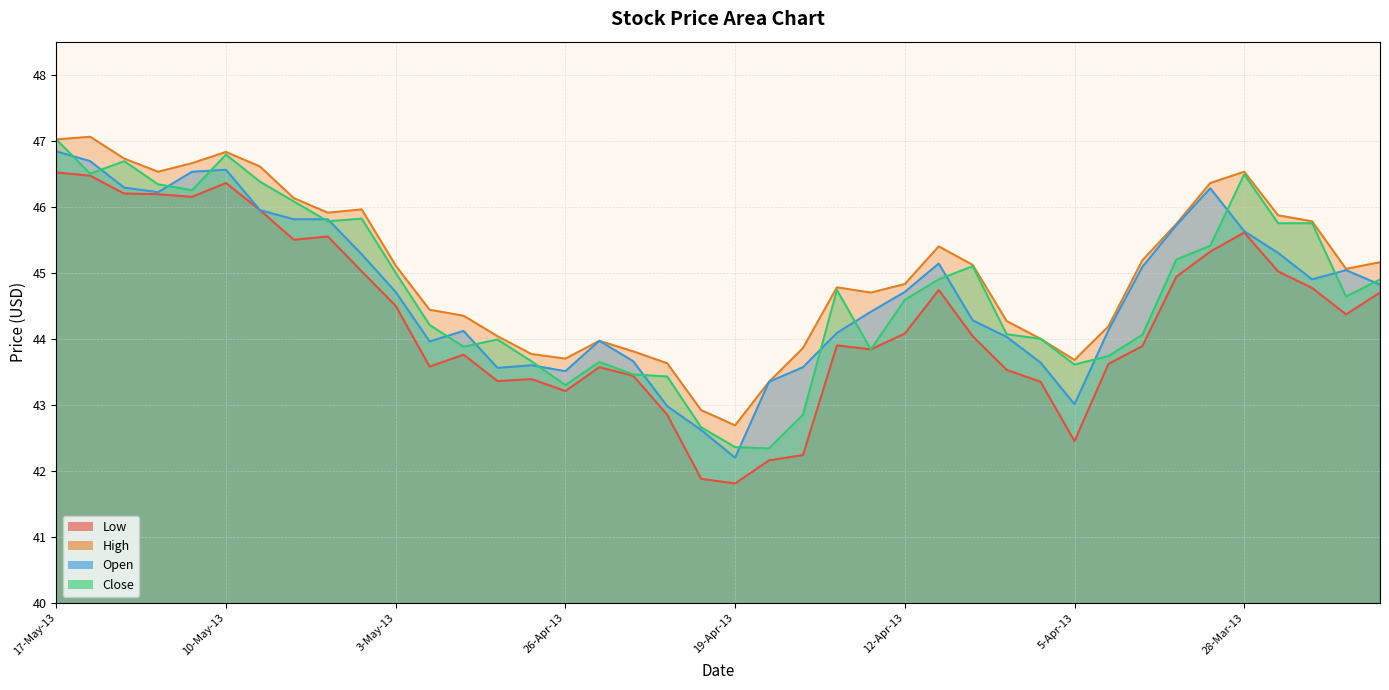

What is the spread (max minus min) of values at 25-Mar-13?

0.7